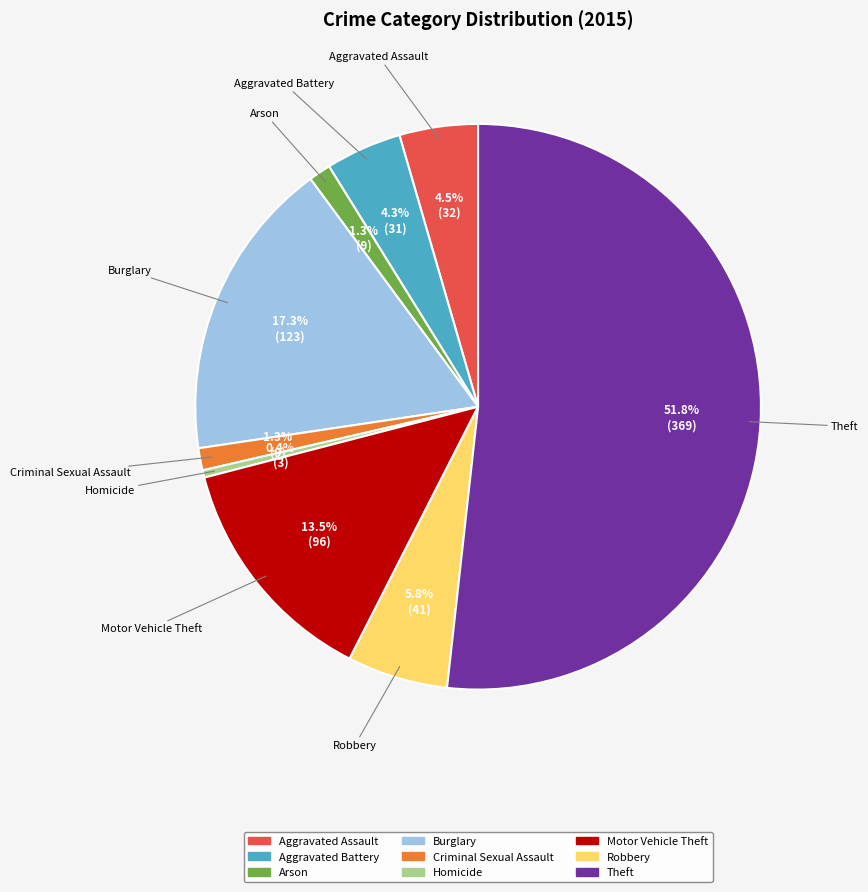

Which has a higher value, Criminal Sexual Assault or Homicide?

Criminal Sexual Assault